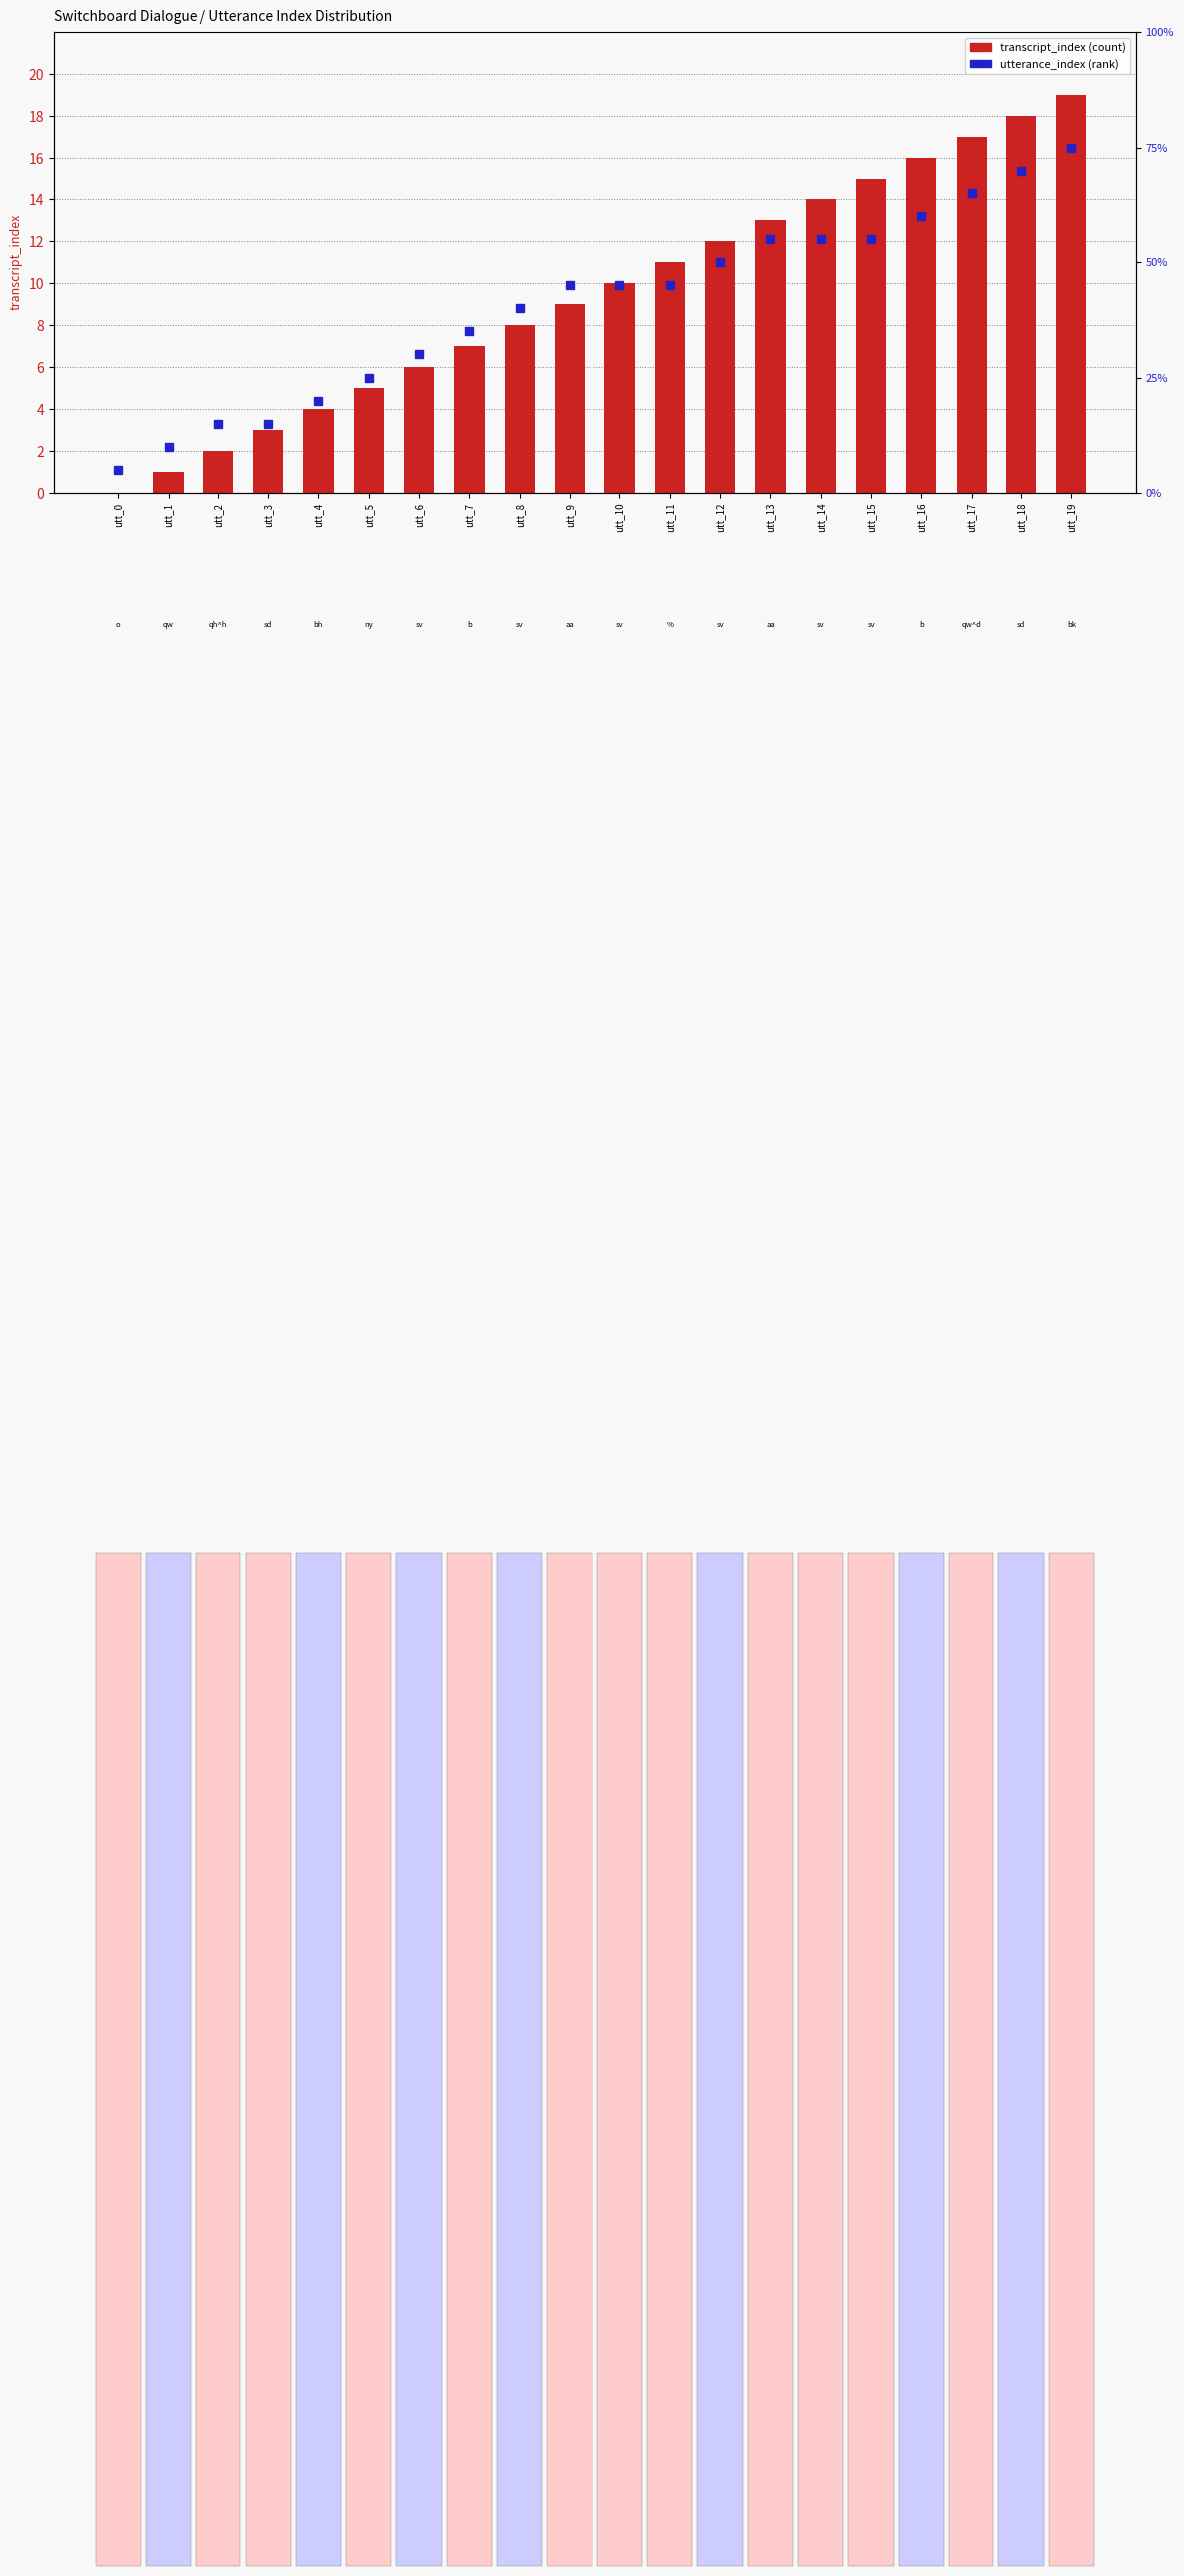

What is the sum of the transcript_index values at utt_18 and utt_17?

35